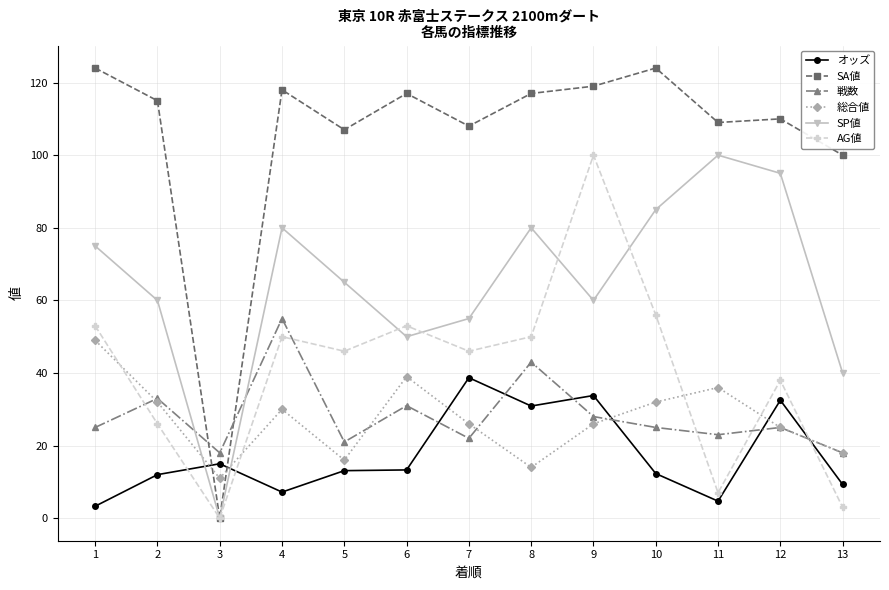

At which category does 総合値 reach its first local peak?

4